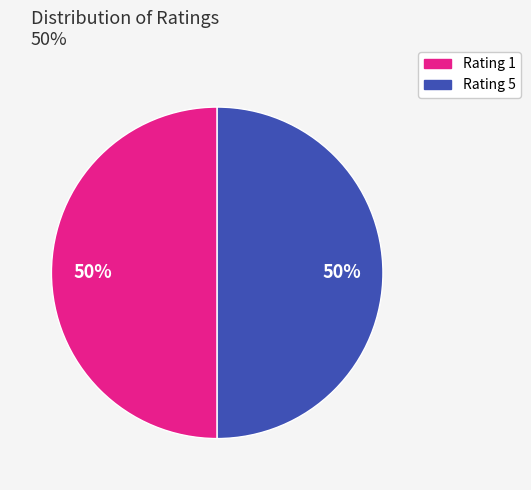

Count the number of slices in the pie.

2